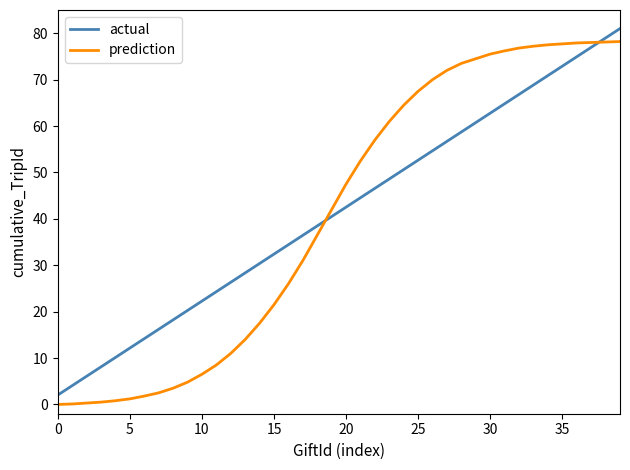

Which series ends up on top after the final intersection of prediction and actual?

actual